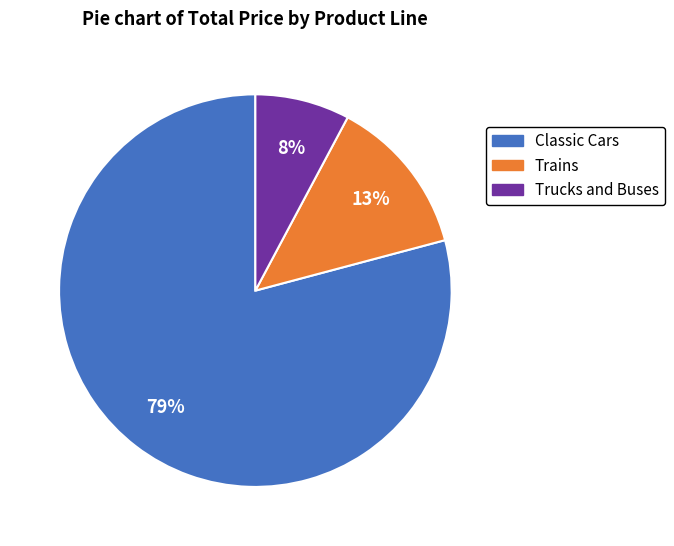

To the nearest percent, what percentage of the pie is Trains?

13%